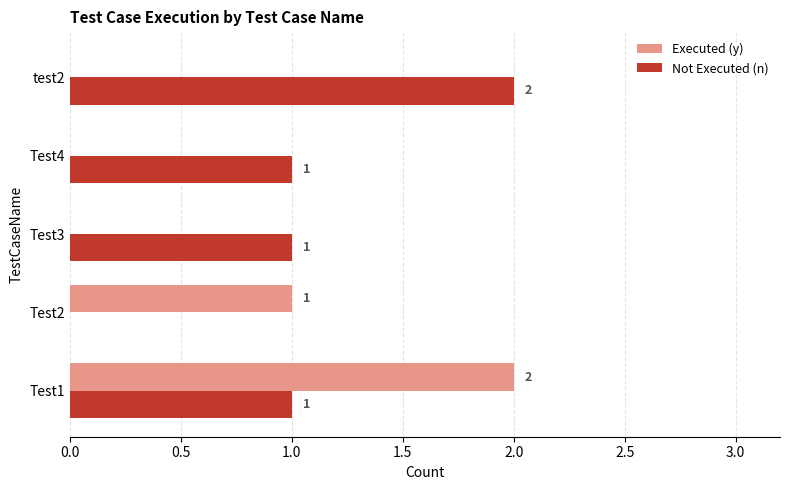

The Not Executed (n) series shows 1 at Test1. True or false?

True